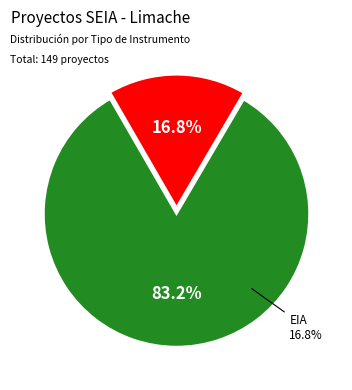

To the nearest percent, what is the combined percentage of EIA and DIA?

100%